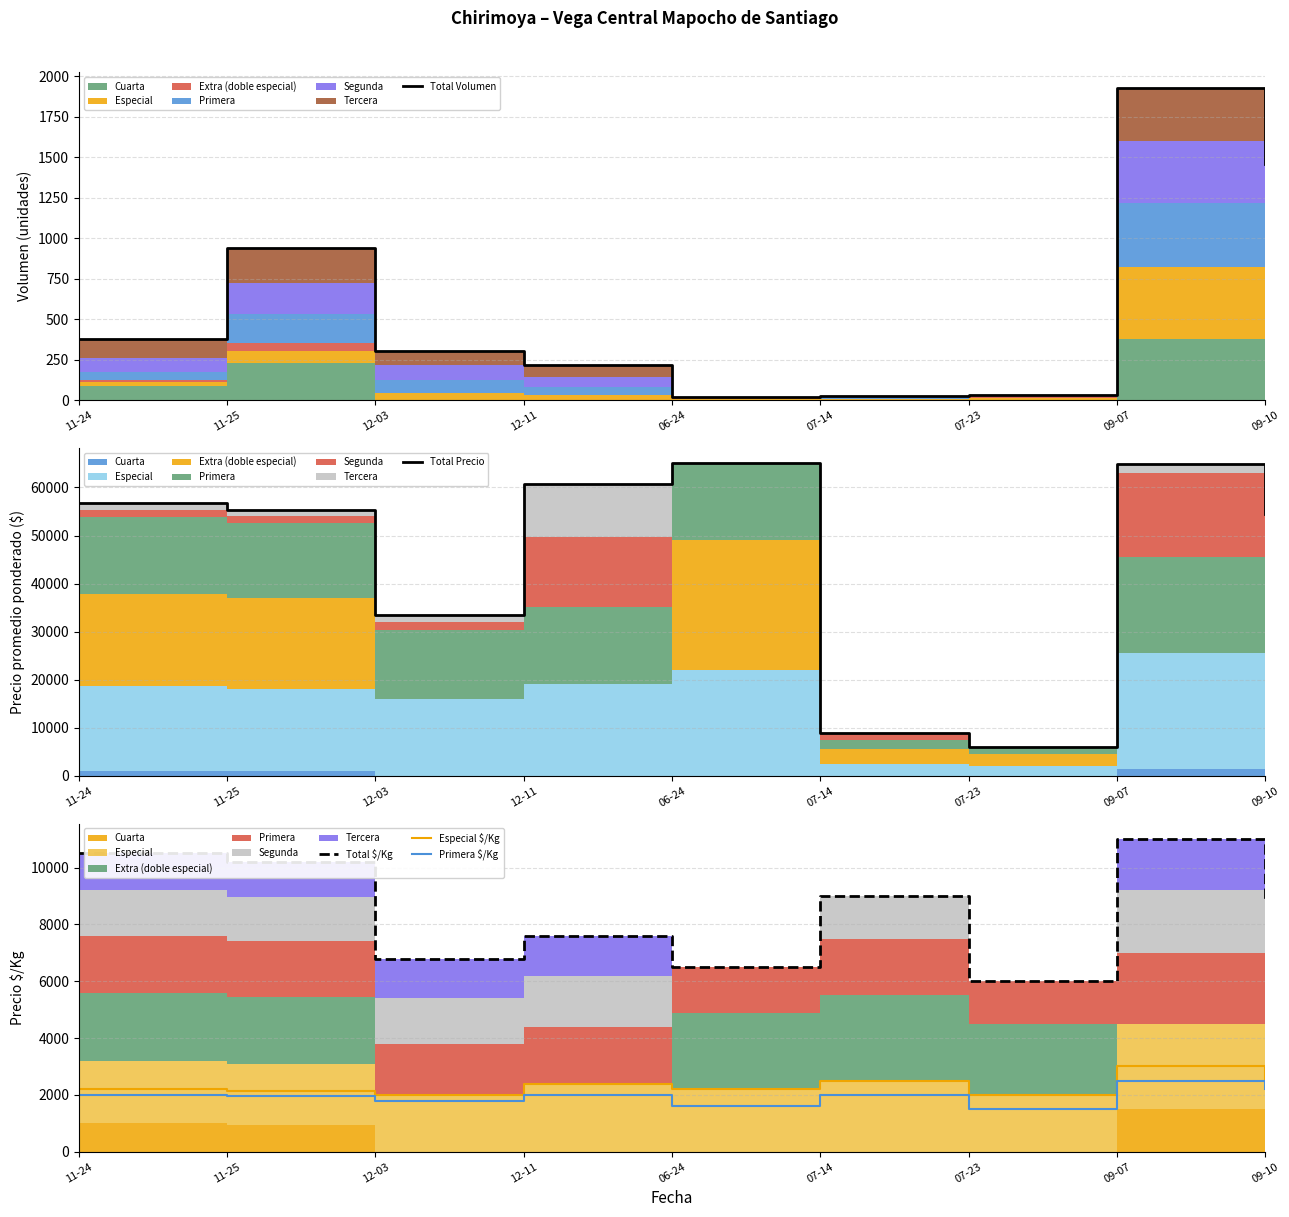

True or false: Primera $/Kg and Total Precio cross at least once.

False